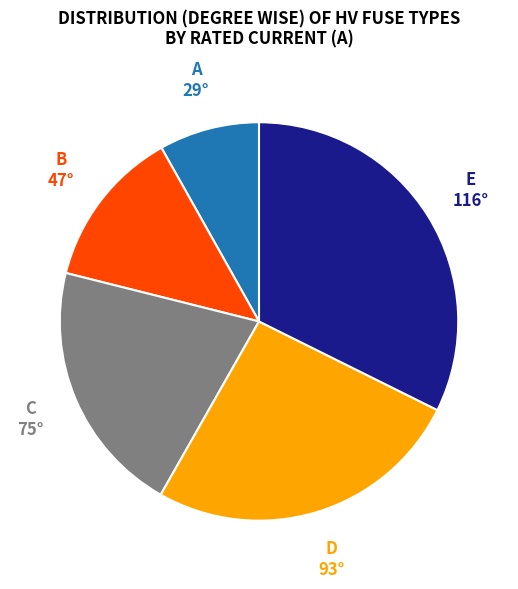

Does any single category account for the majority?

No